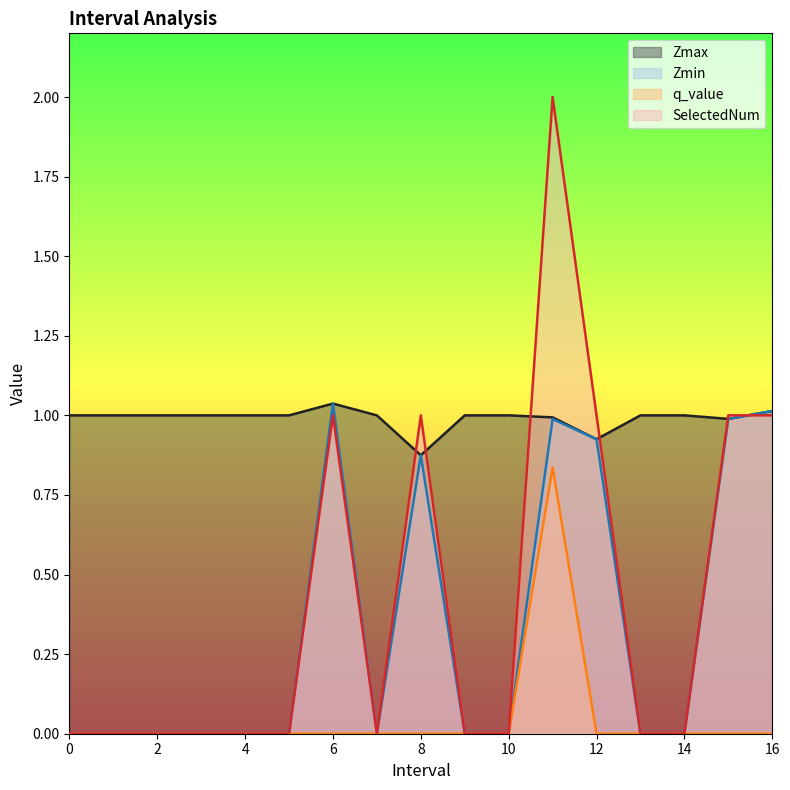

The value of Zmax at 2 is 0.5. True or false?

False